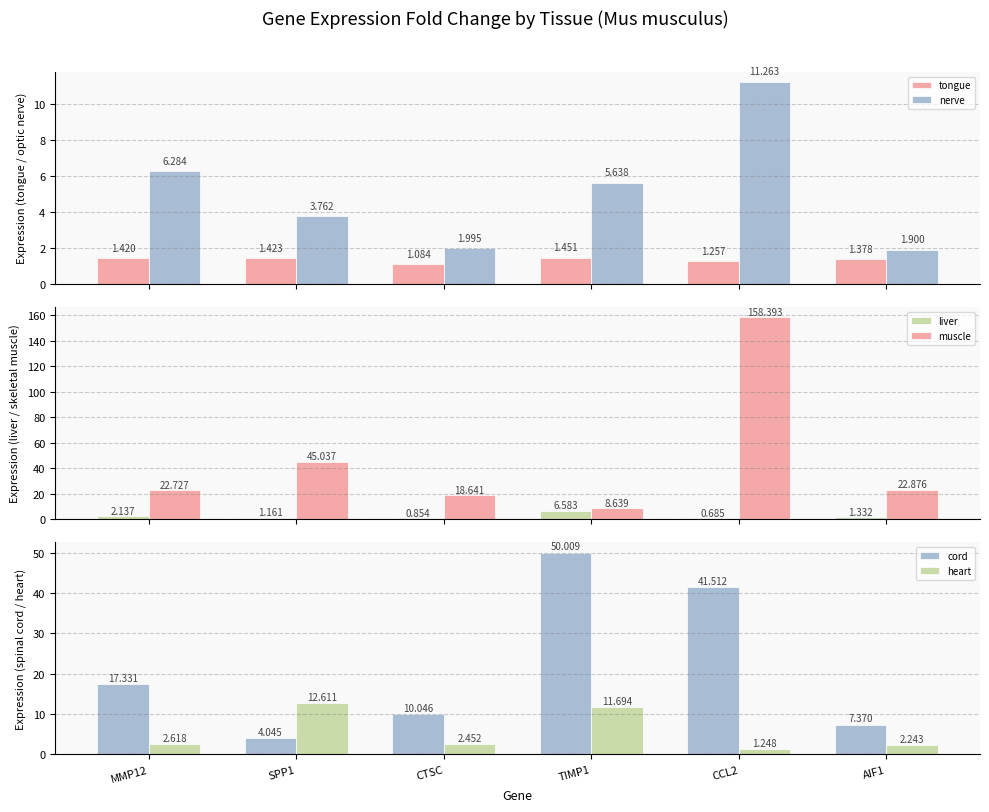

List the series in order of their peak value, highest first.

Mus musculus skeletal muscle, Mus musculus spinal cord, Mus musculus heart, Mus musculus optic nerve, Mus musculus liver, Mus musculus tongue